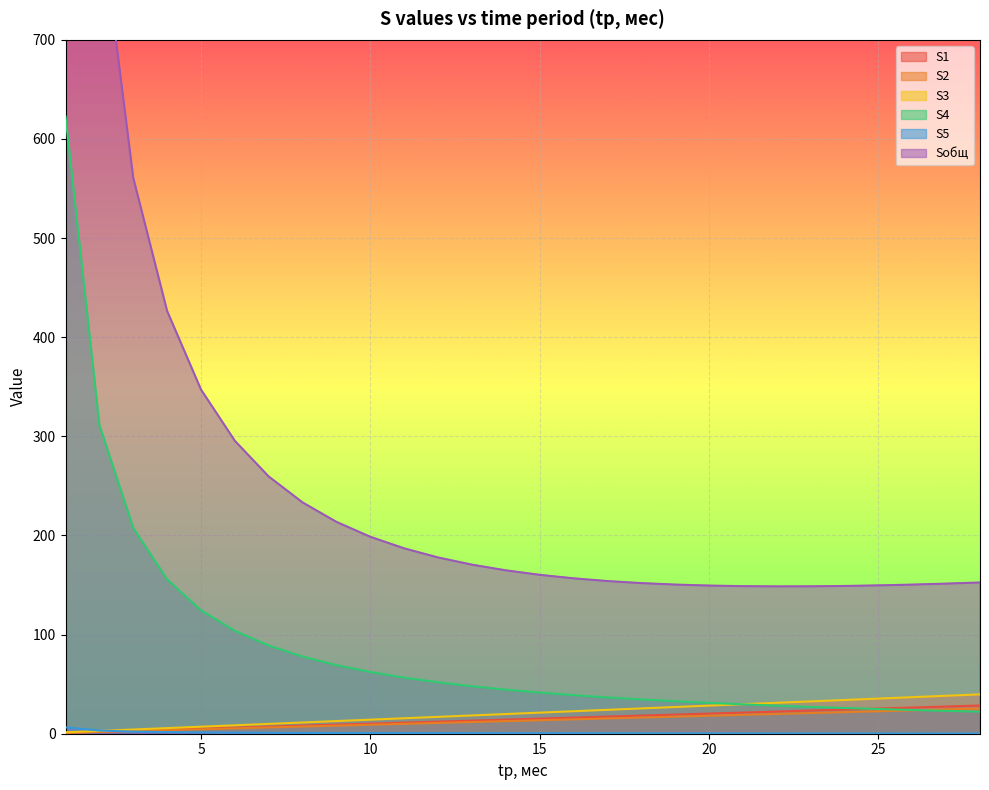

Which series has the largest range (max minus min)?

Sобщ